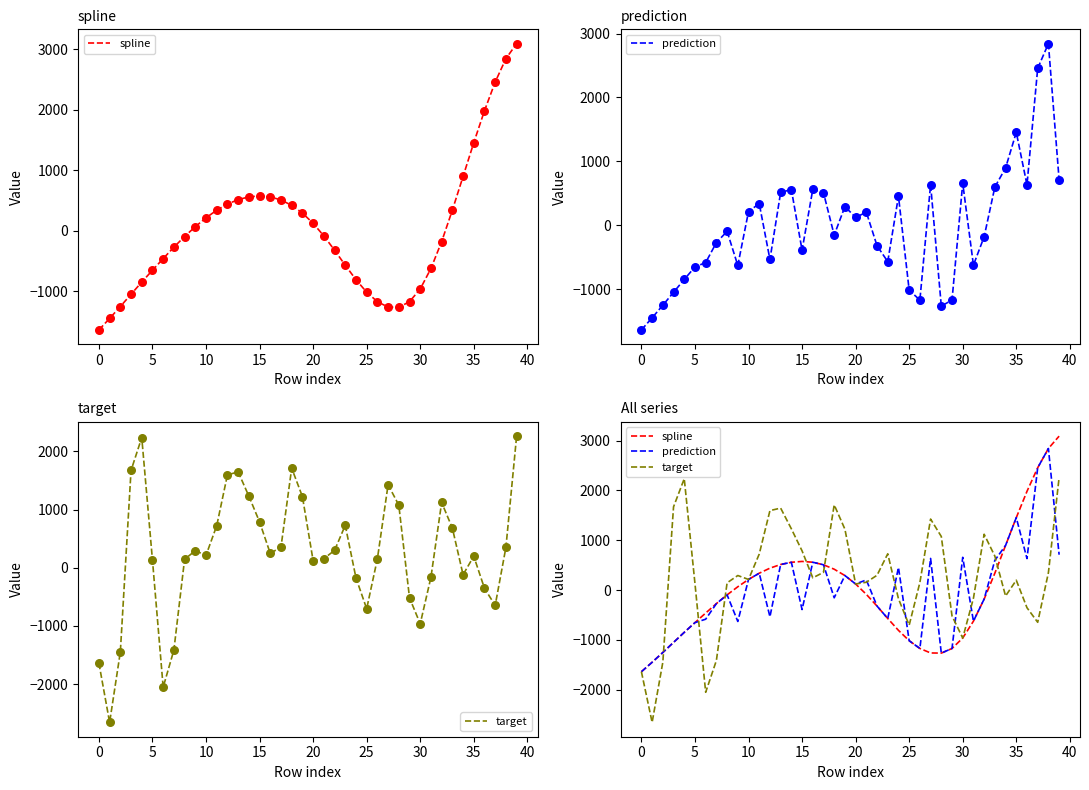

Which series contains the lowest Y value?

target